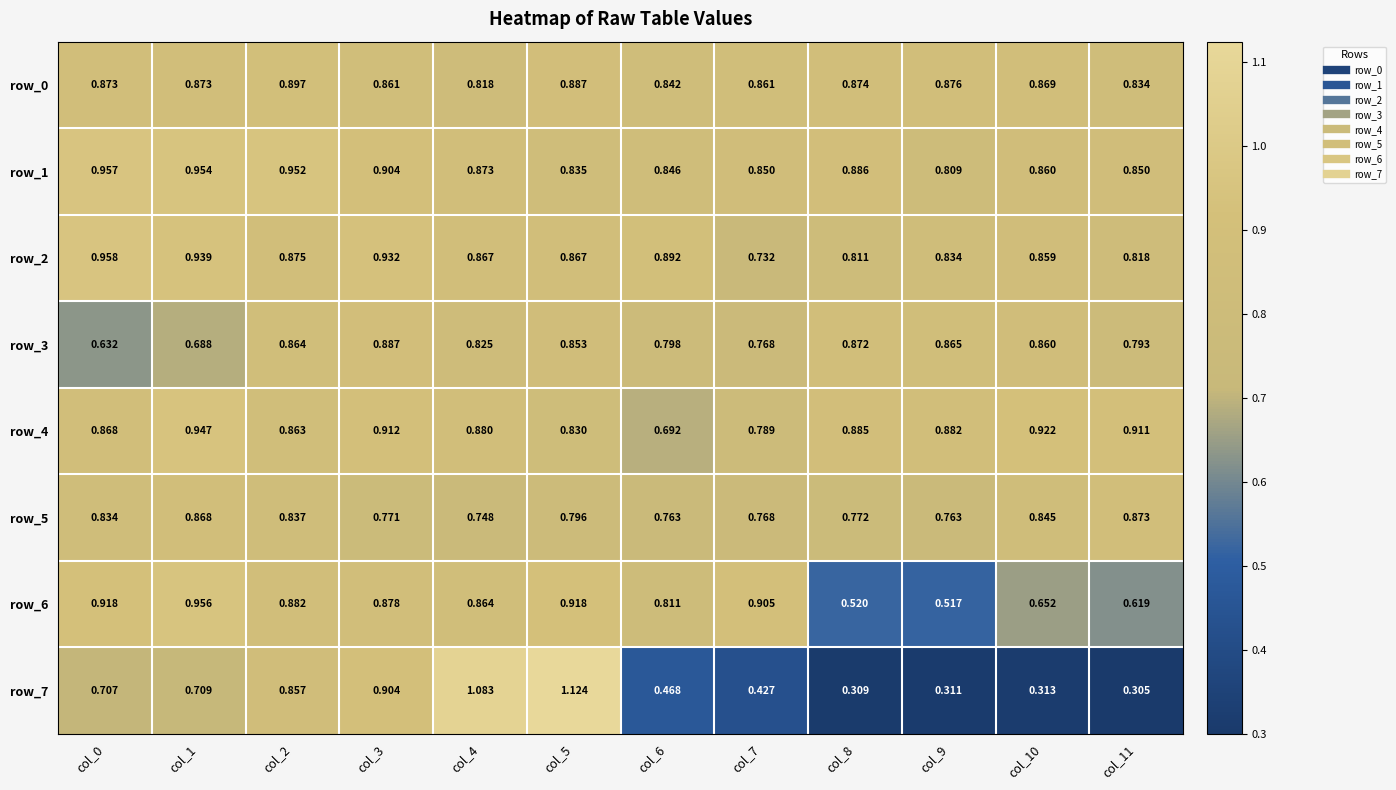

Reading left to right, list all the values displayed in this chart.

row_0: 0.9	0.9	0.9	0.9	0.8	0.9	0.8	0.9	0.9	0.9	0.9	0.8
row_1: 1.0	1.0	1.0	0.9	0.9	0.8	0.8	0.8	0.9	0.8	0.9	0.8
row_2: 1.0	0.9	0.9	0.9	0.9	0.9	0.9	0.7	0.8	0.8	0.9	0.8
row_3: 0.6	0.7	0.9	0.9	0.8	0.9	0.8	0.8	0.9	0.9	0.9	0.8
row_4: 0.9	0.9	0.9	0.9	0.9	0.8	0.7	0.8	0.9	0.9	0.9	0.9
row_5: 0.8	0.9	0.8	0.8	0.7	0.8	0.8	0.8	0.8	0.8	0.8	0.9
row_6: 0.9	1.0	0.9	0.9	0.9	0.9	0.8	0.9	0.5	0.5	0.7	0.6
row_7: 0.7	0.7	0.9	0.9	1.1	1.1	0.5	0.4	0.3	0.3	0.3	0.3